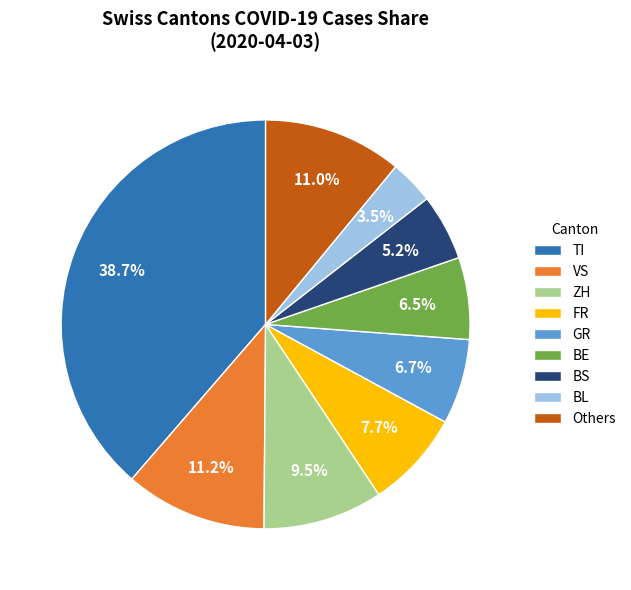

Combined, what portion of the pie is ZH and VS?

20.7%